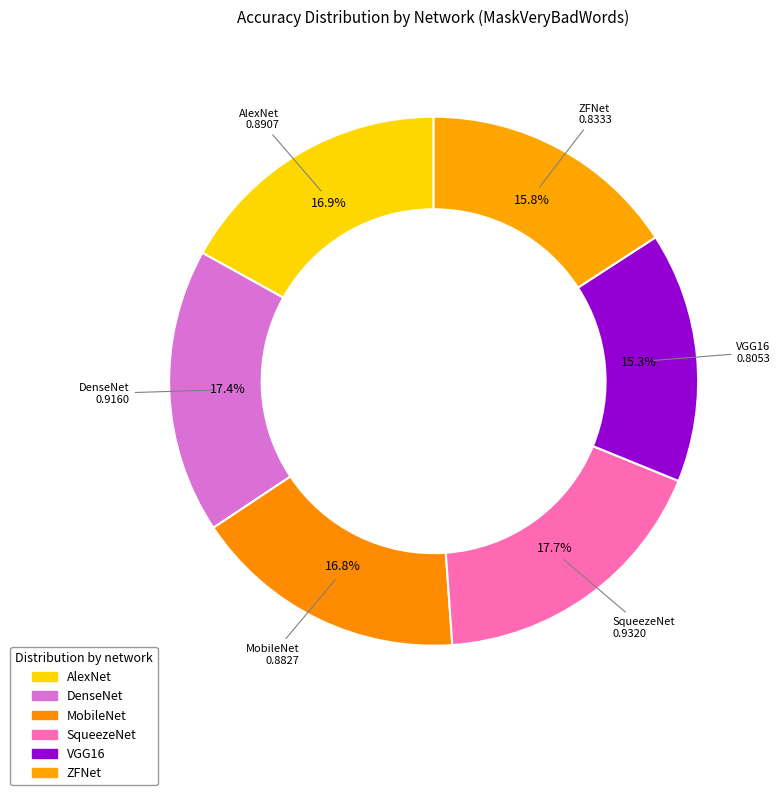

How many slices are in this pie chart?

6